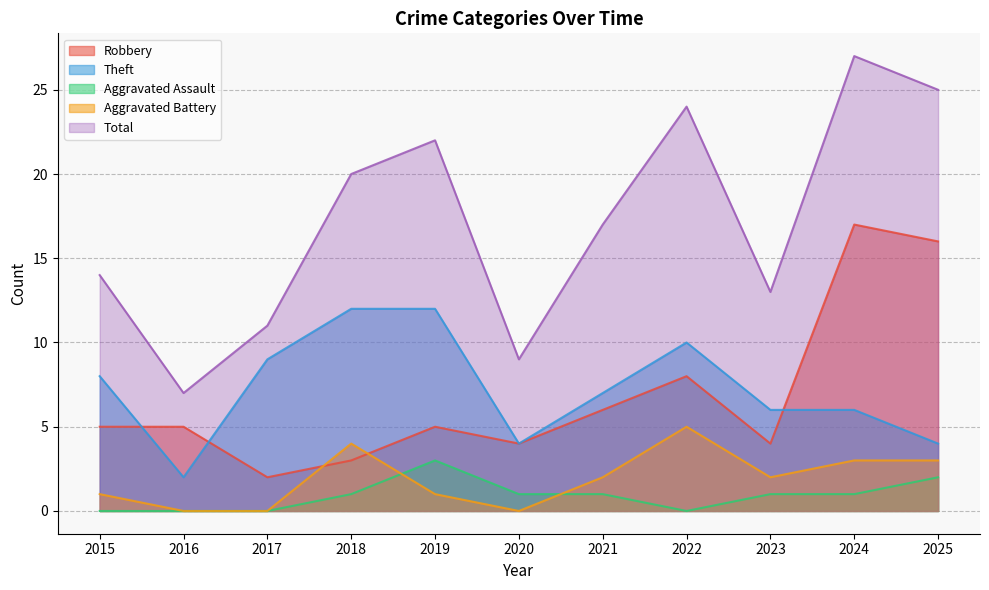

What is the sum of all Total values?

189